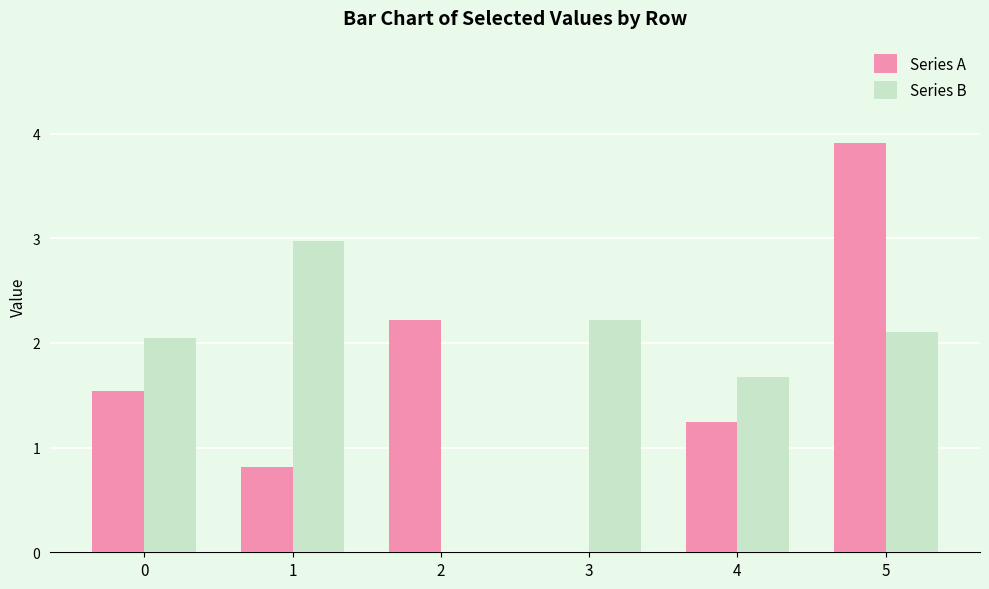

Are the bars horizontal?

No